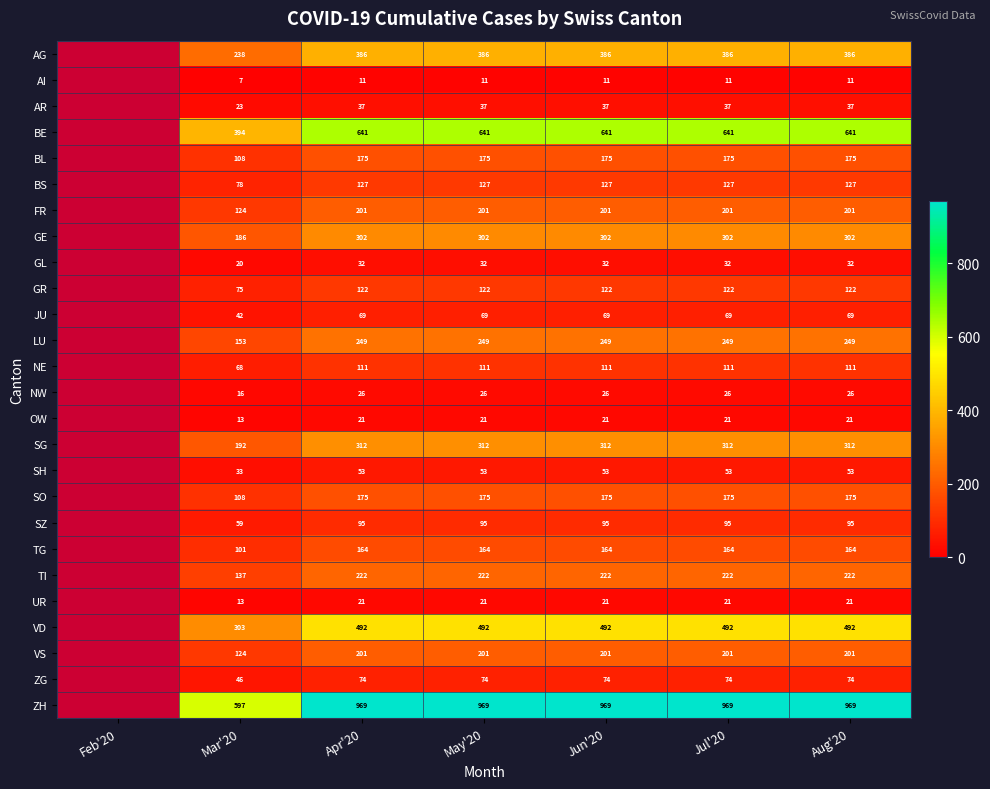

The ZH series shows 663 at May'20. True or false?

False